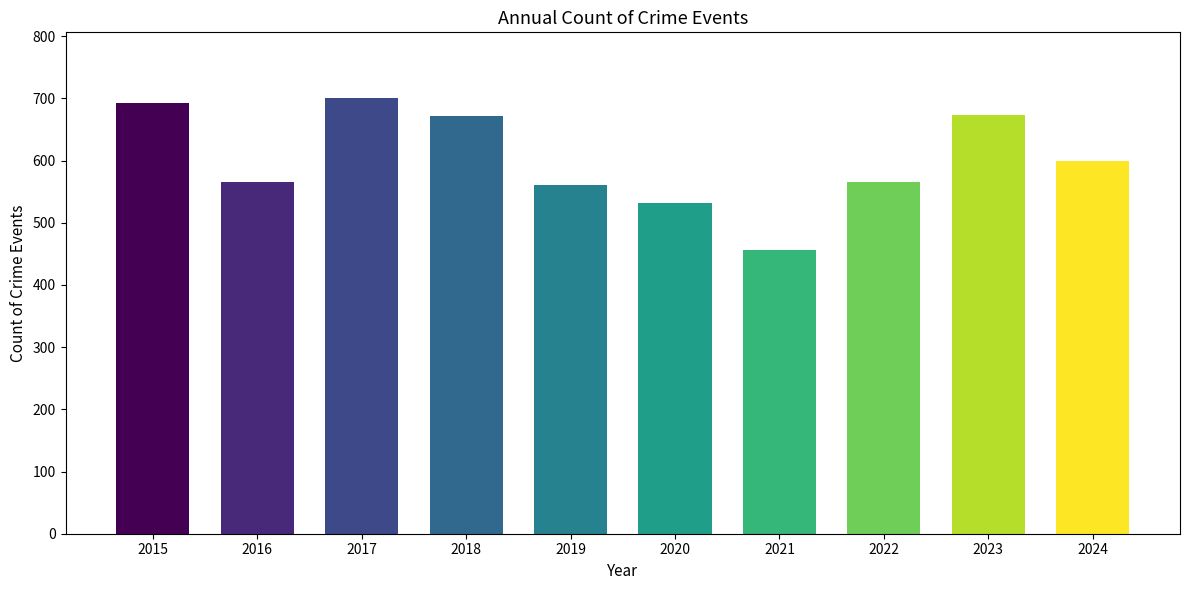

Which has a higher value, 2021 or 2020?

2020